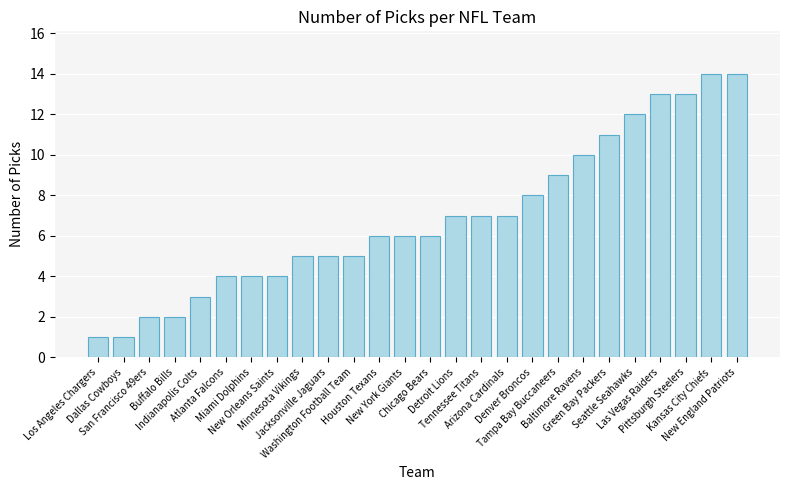

Are the bars grouped side by side (vs. stacked)?

No